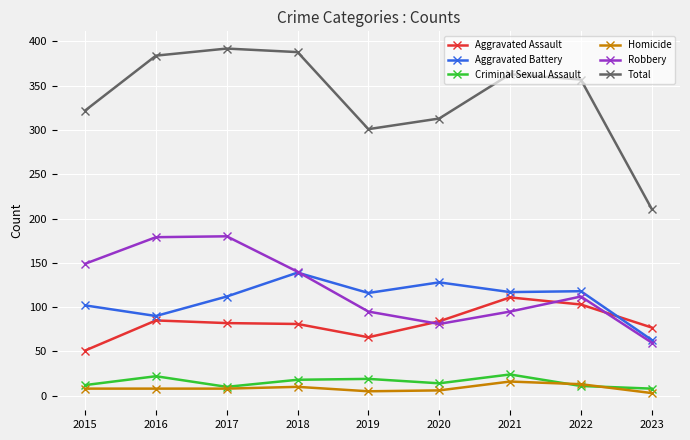

At which label does Criminal Sexual Assault first exceed 14?

2016